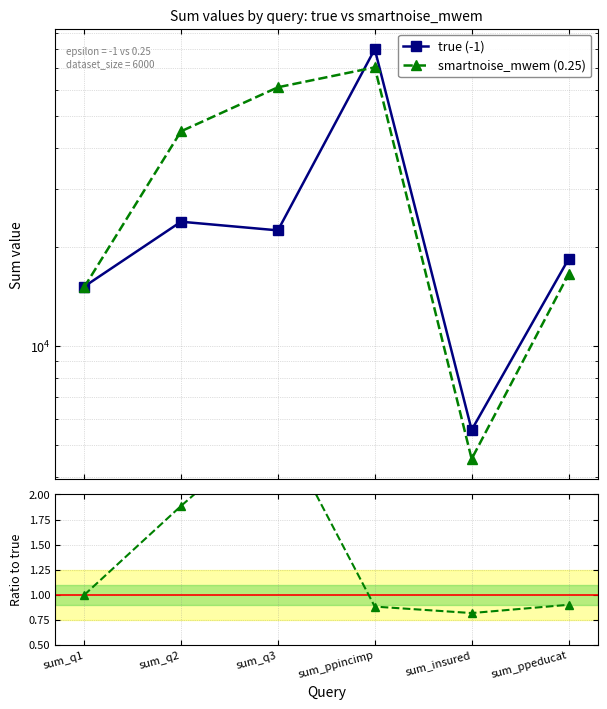

Count the number of categories in the chart.

6